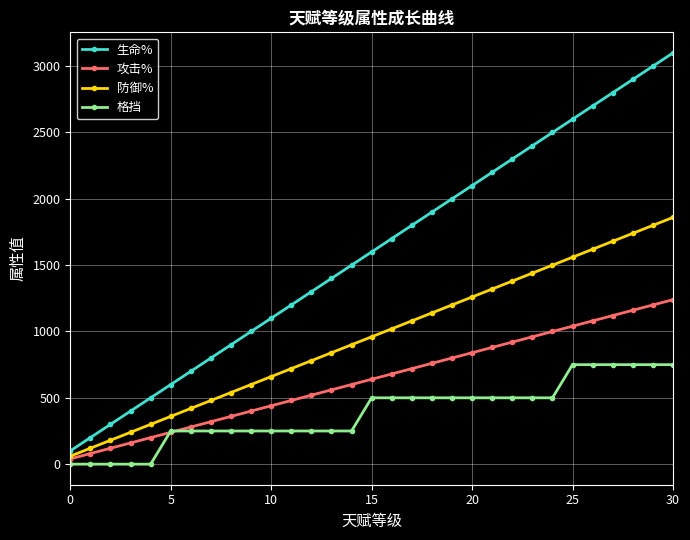

Count the number of categories in the chart.

31